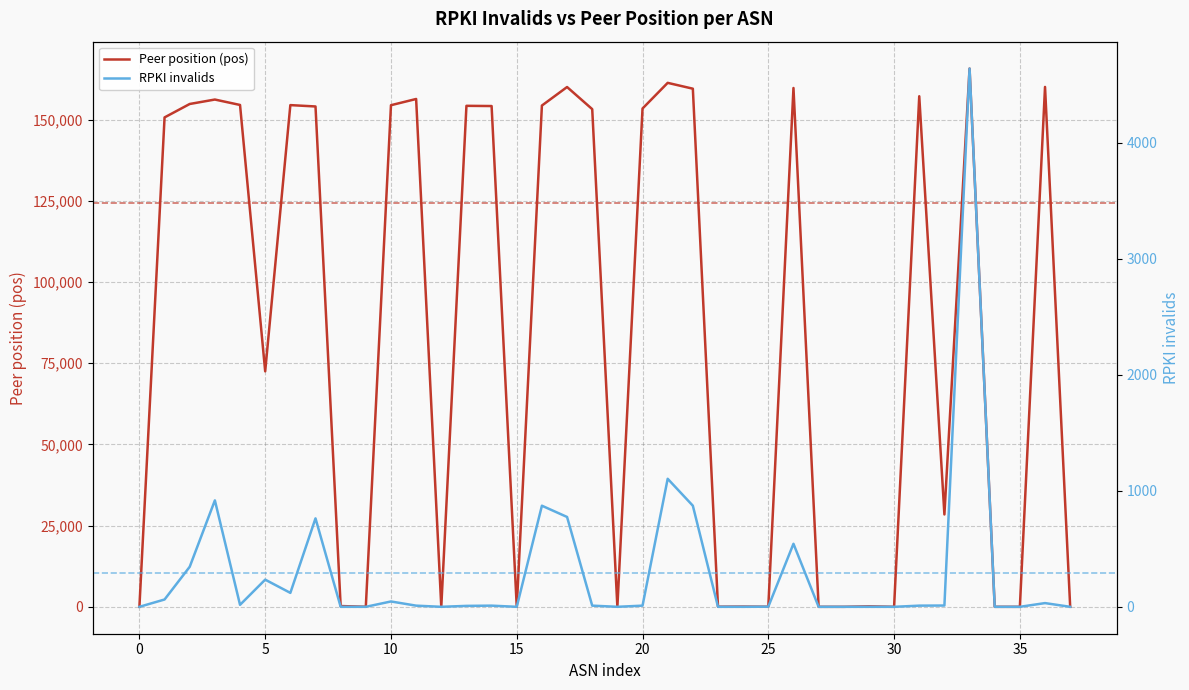

List the series in order of their peak value, lowest first.

RPKI invalids, Peer position (pos)